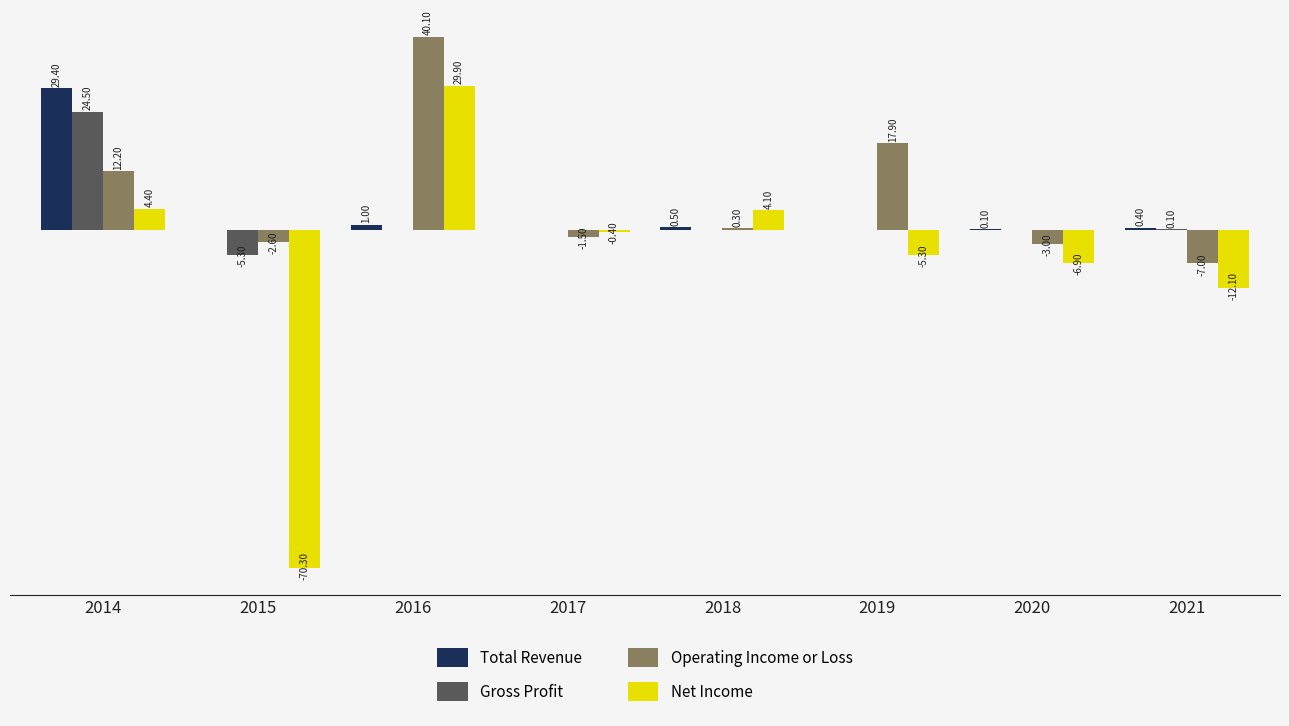

Between 2019 and 2021, which series saw the biggest shift?

Operating Income or Loss